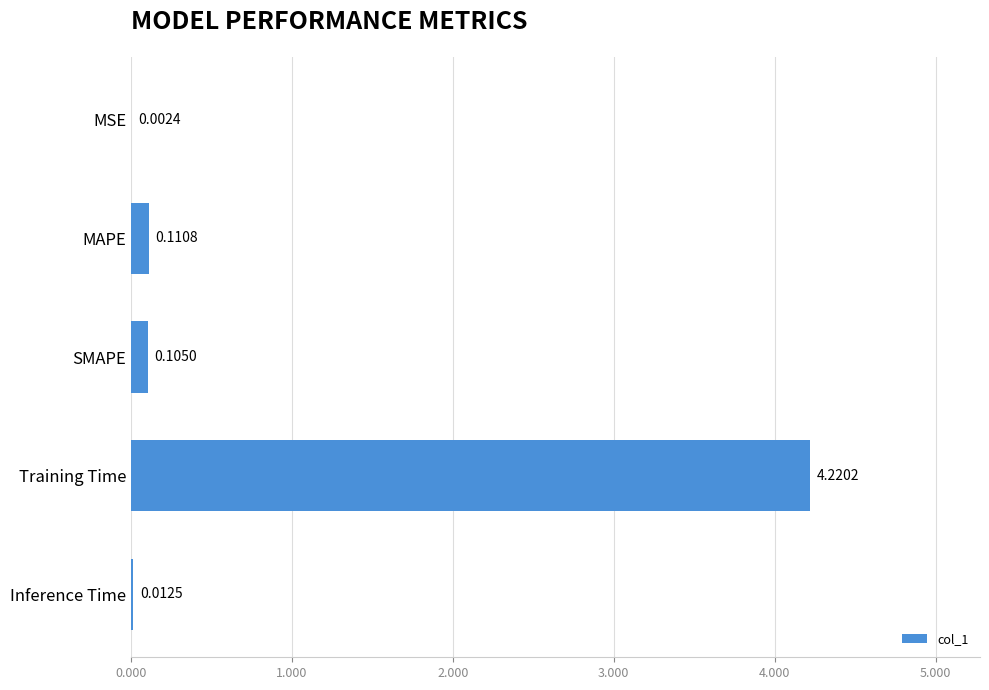

What is the change in value from Training Time to Inference Time?

-4.2